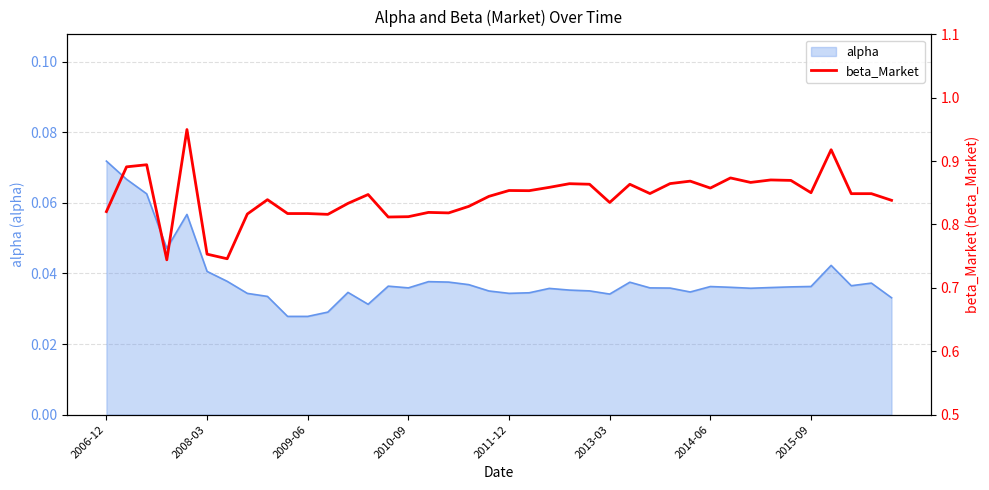

Reading left to right, what are all the values shown in this chart?

0.8	0.9	0.9	0.7	0.9	0.8	0.7	0.8	0.8	0.8	0.8	0.8	0.8	0.8	0.8	0.8	0.8	0.8	0.8	0.8	0.9	0.9	0.9	0.9	0.9	0.8	0.9	0.8	0.9	0.9	0.9	0.9	0.9	0.9	0.9	0.9	0.9	0.8	0.8	0.8